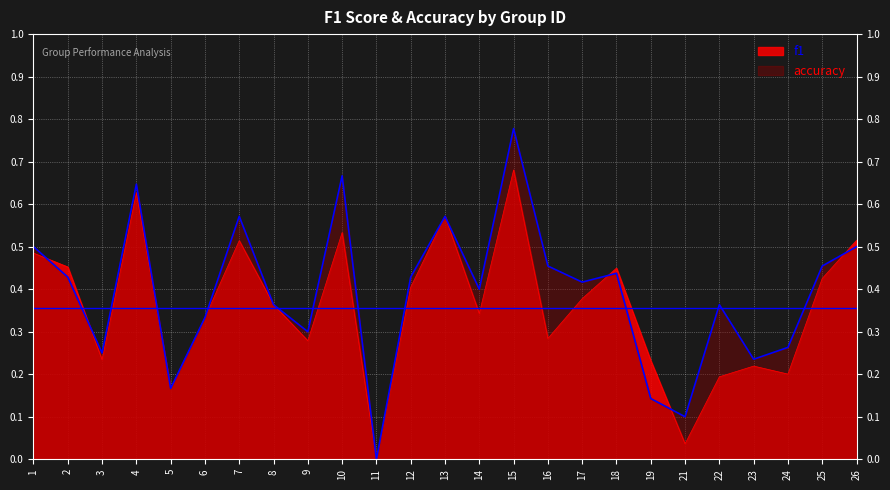

How many interior local peaks does the f1 series have?

7